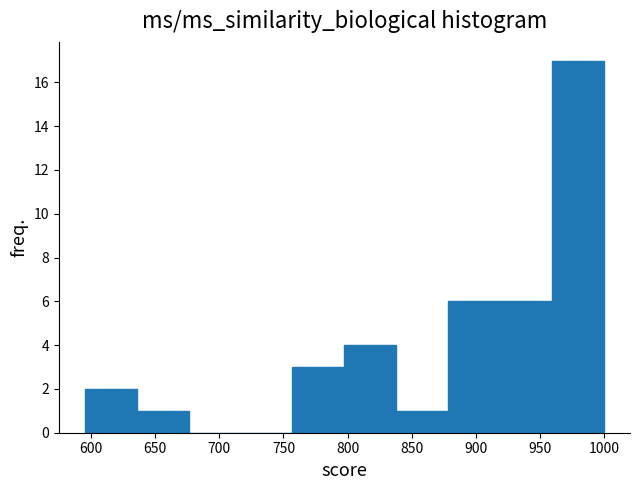

What is the height of the bar covering 919.0 to 959.5 on the x-axis? Neither the bar edges nor the heights are printed on the chart, so give them approximately, as read against the axes.

6